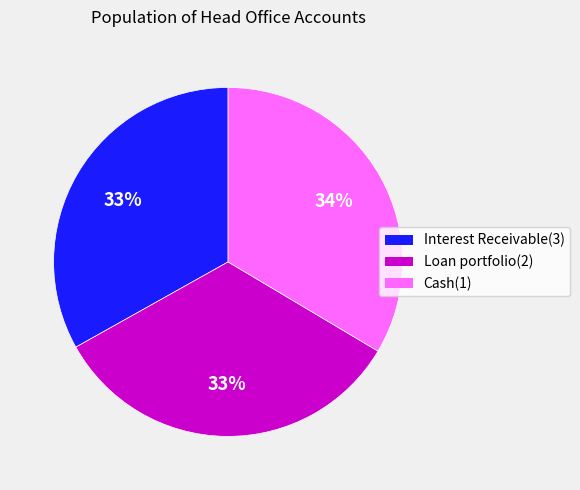

The Loan portfolio(2) slice represents 25% of the pie. True or false?

False